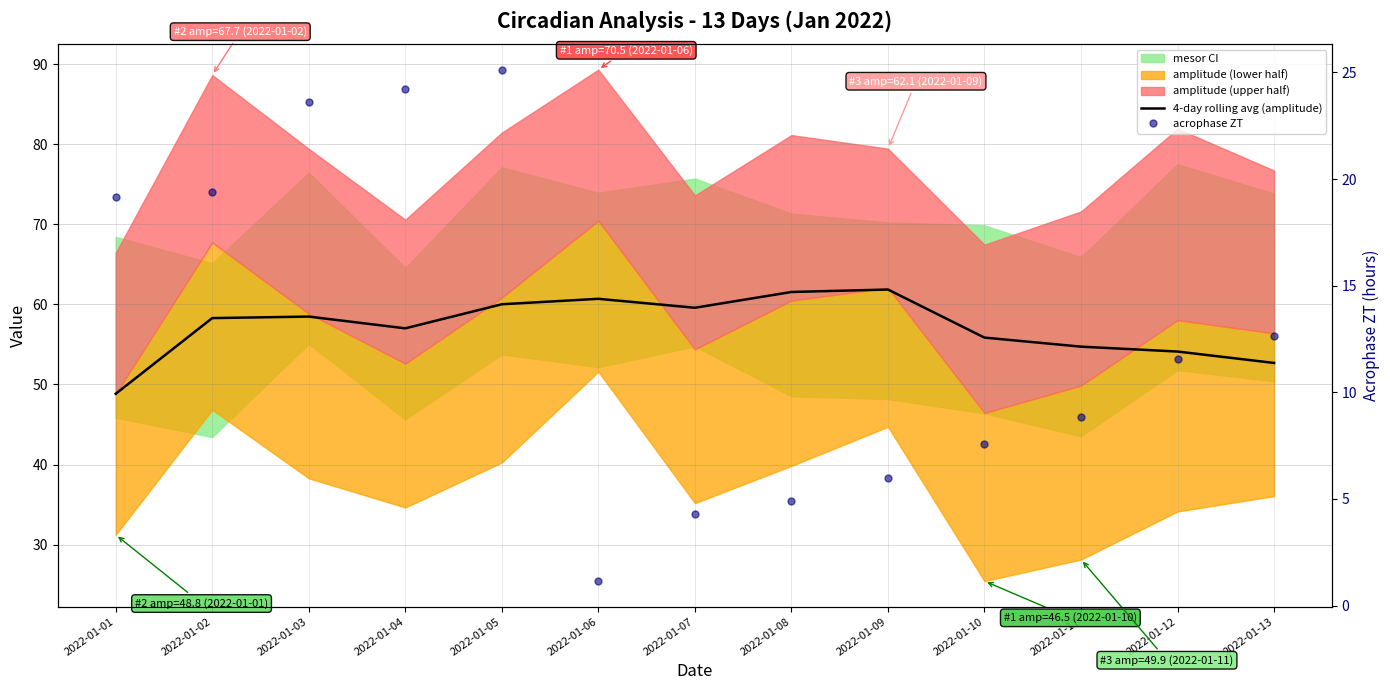

What is the sum of all 4-day rolling avg (amplitude) values?

743.7